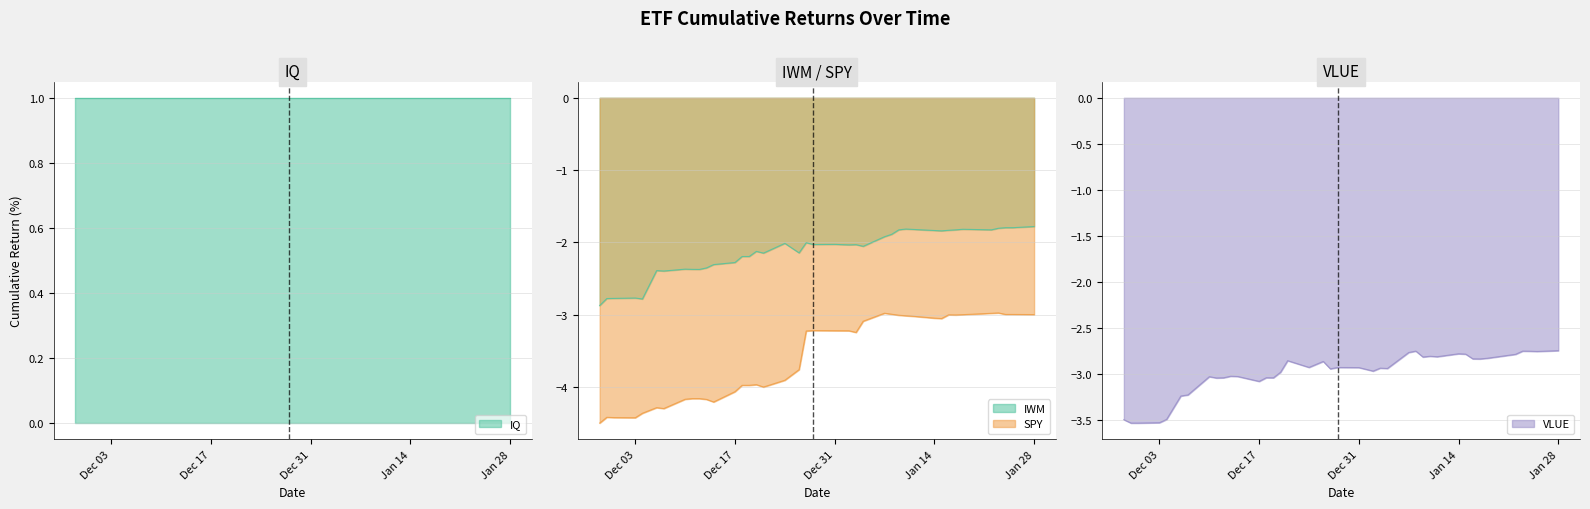

True or false: IWM and SPY cross at least once.

False